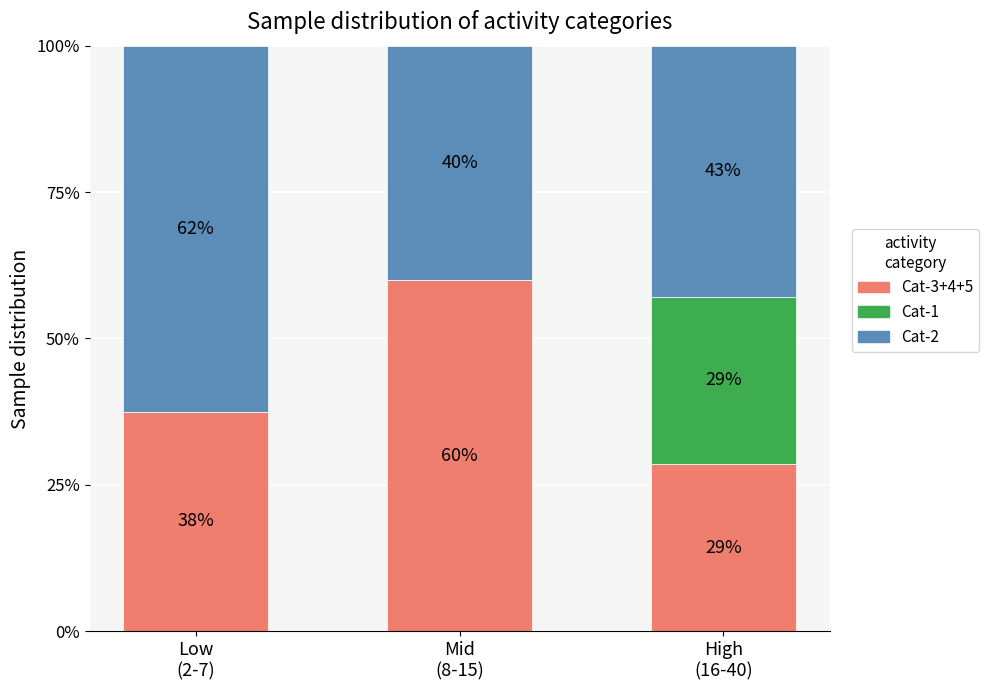

What position from the left is High
(16-40)?

3